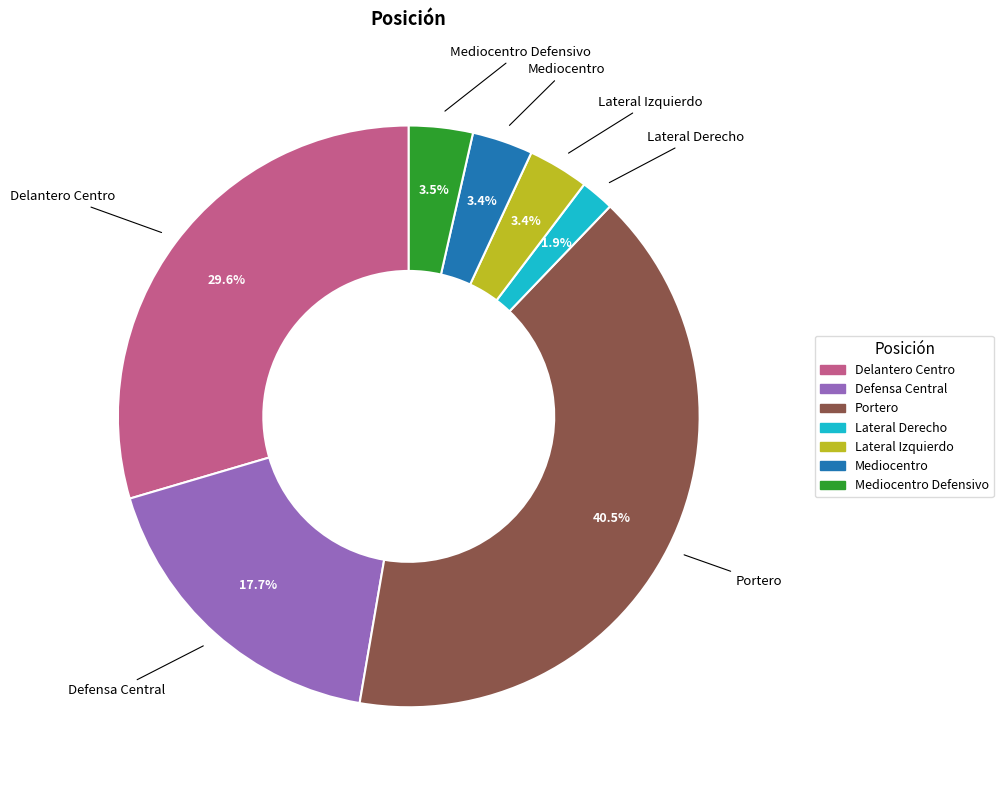

Is there any slice that represents more than half of the pie?

No